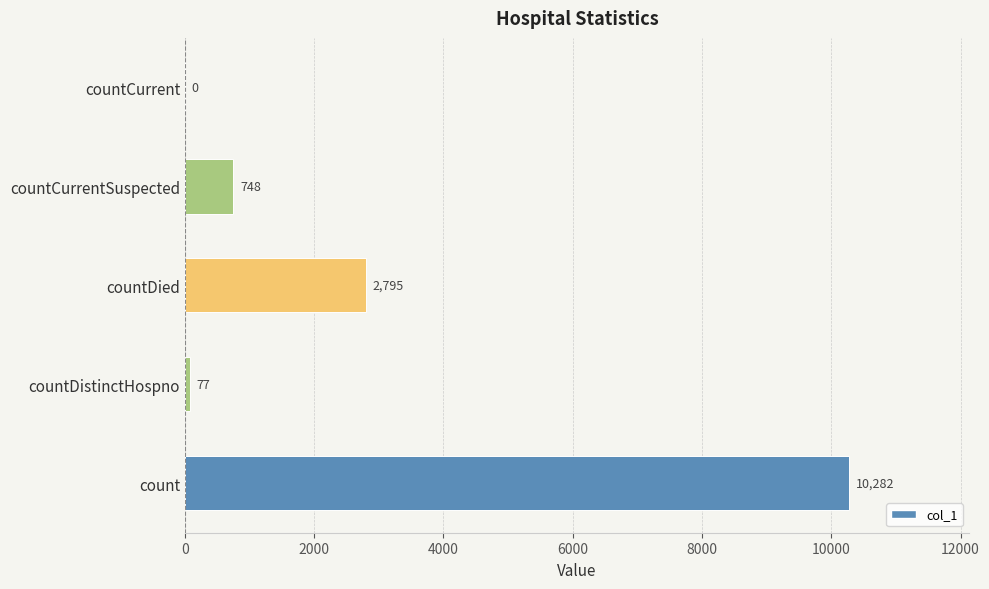

The value at countDied is 2795. True or false?

True